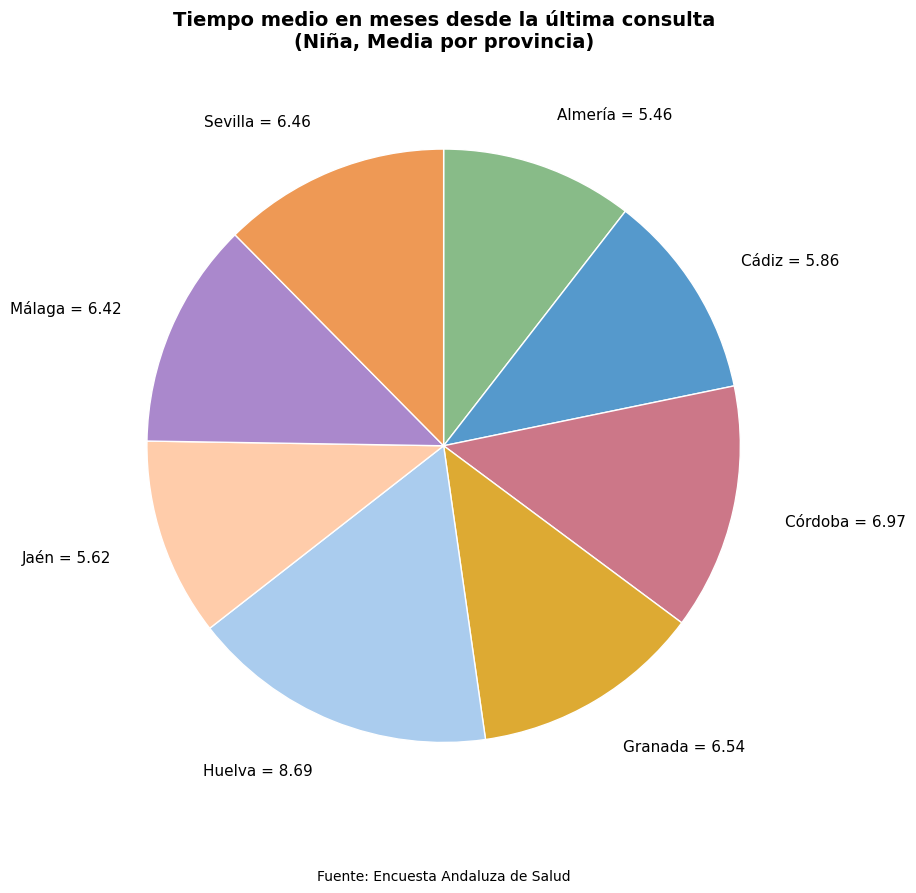

Does Cádiz represent more than half of the total?

No